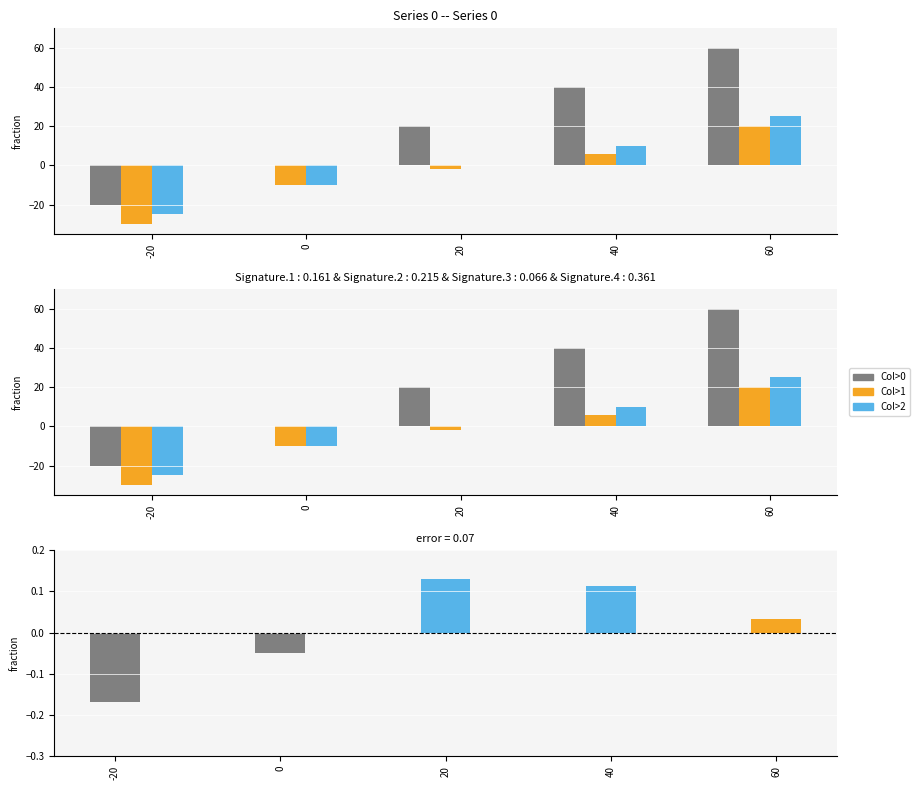

How many values in the Col>2 series are below 0?

2